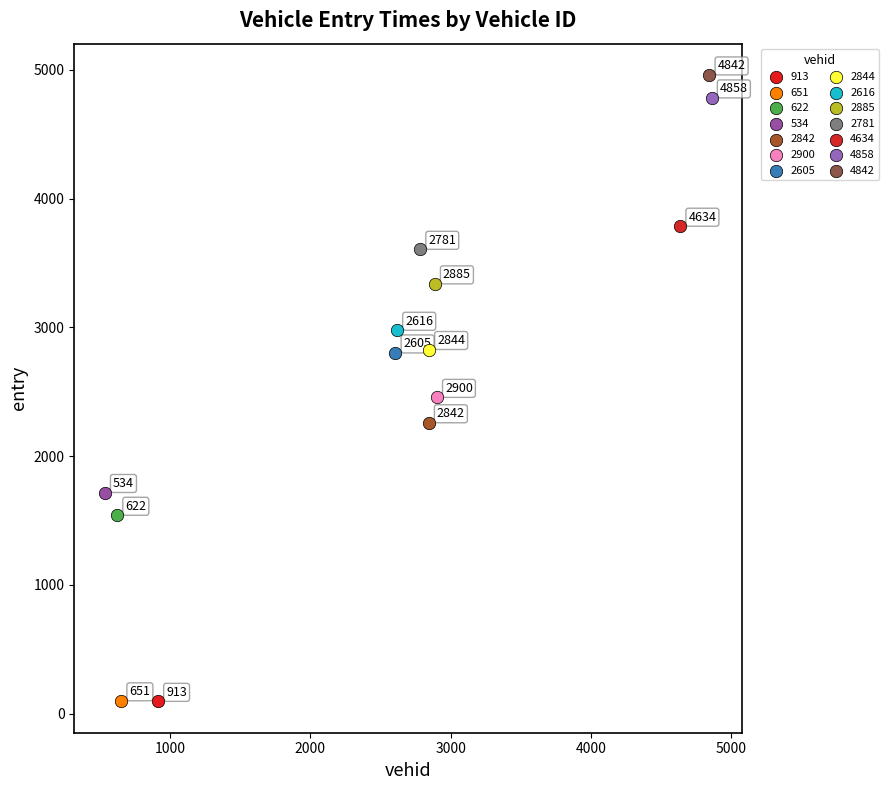

Which series reaches the maximum Y coordinate?

4842